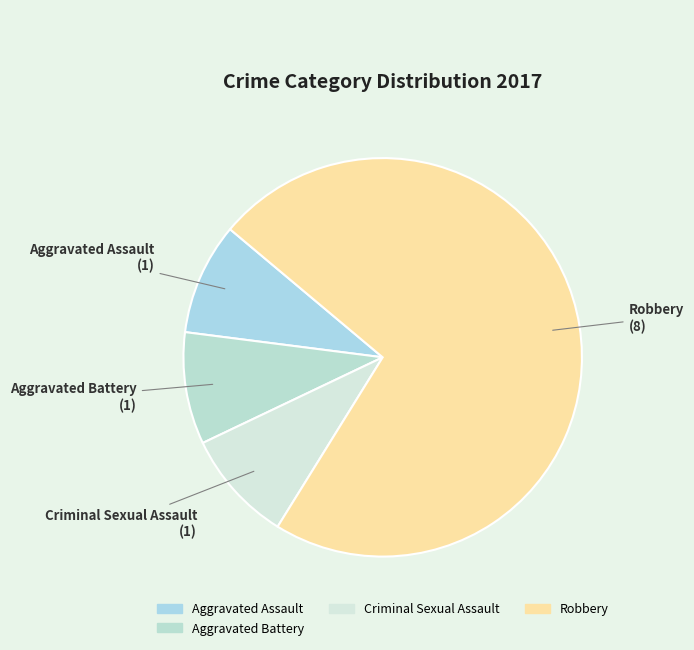

Which slice is the largest?

Robbery